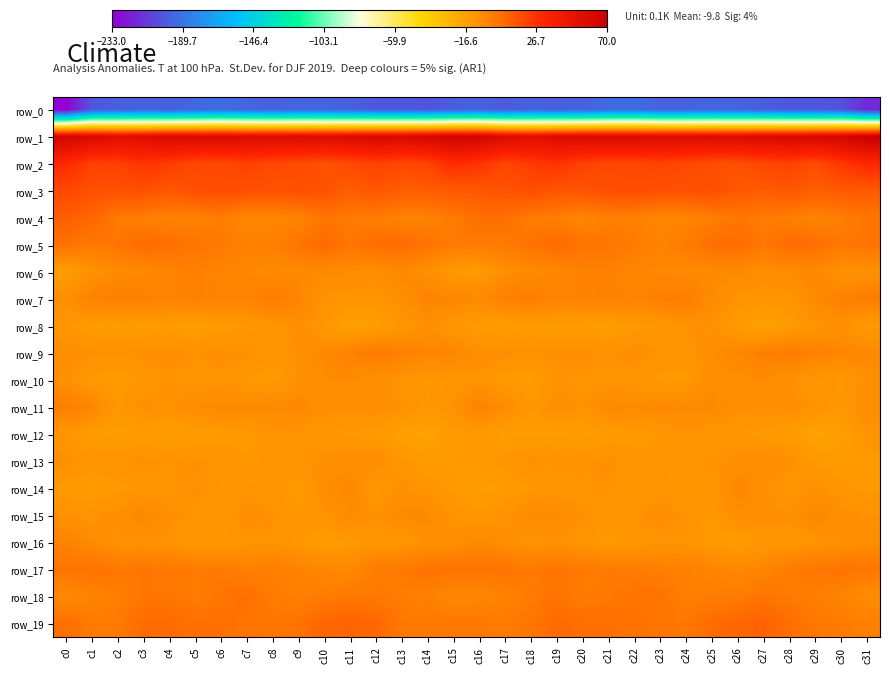

The value of row_16 at c26 is -19.6. True or false?

False